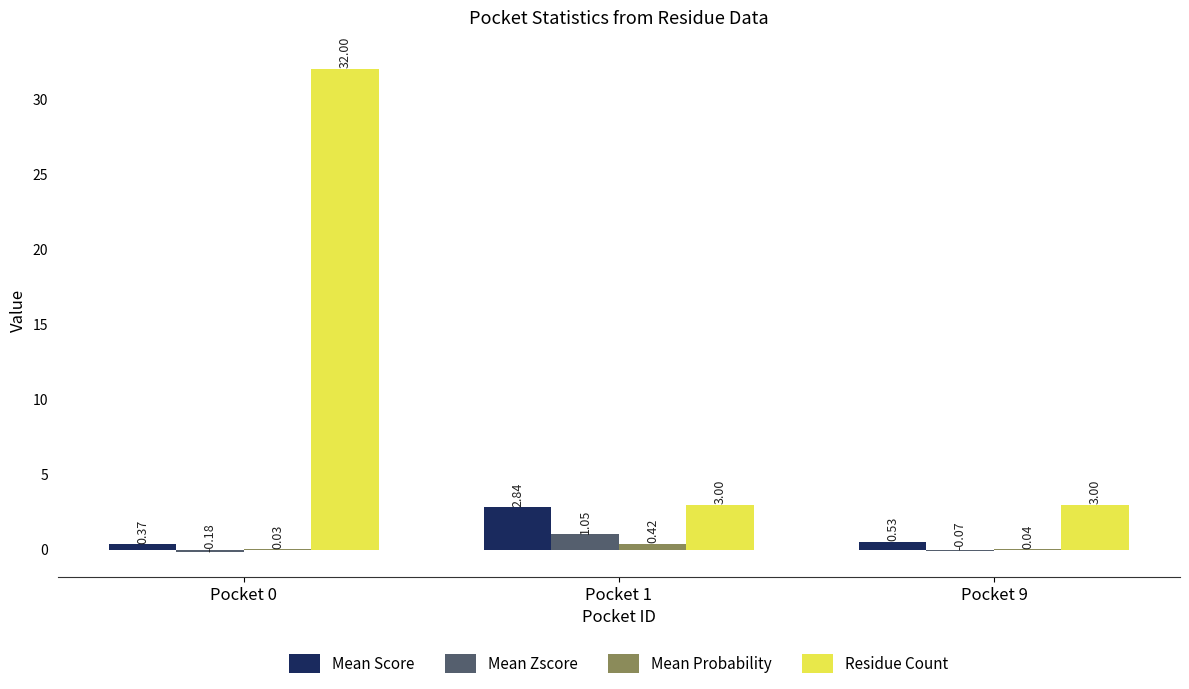

What is the spread (max minus min) of values at Pocket 9?

3.1